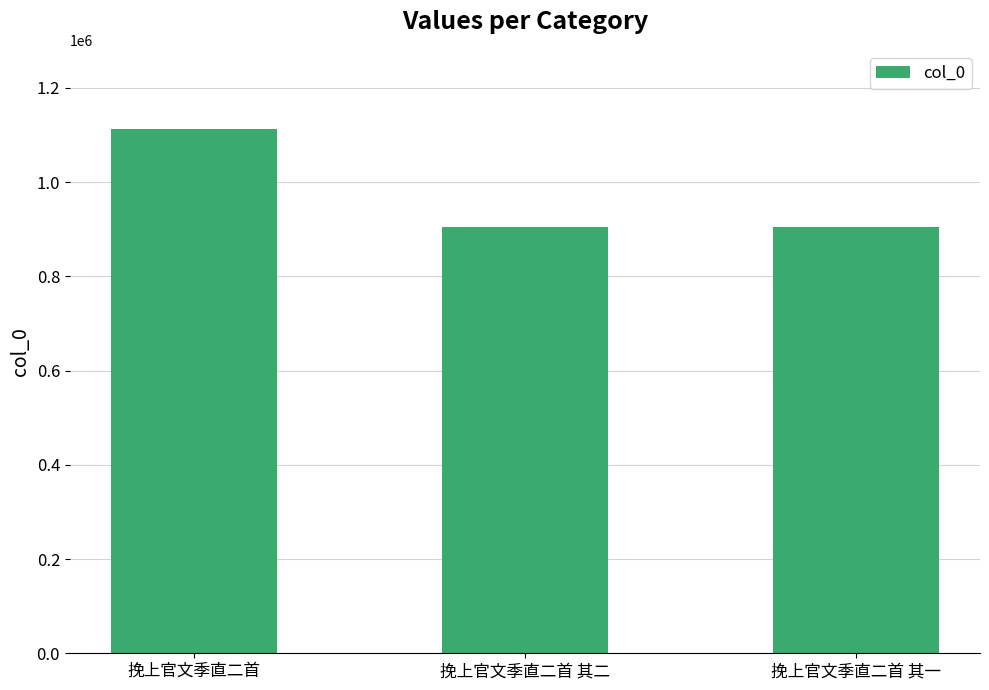

Where is the data nearest to the value 1009519?

挽上官文季直二首 其一